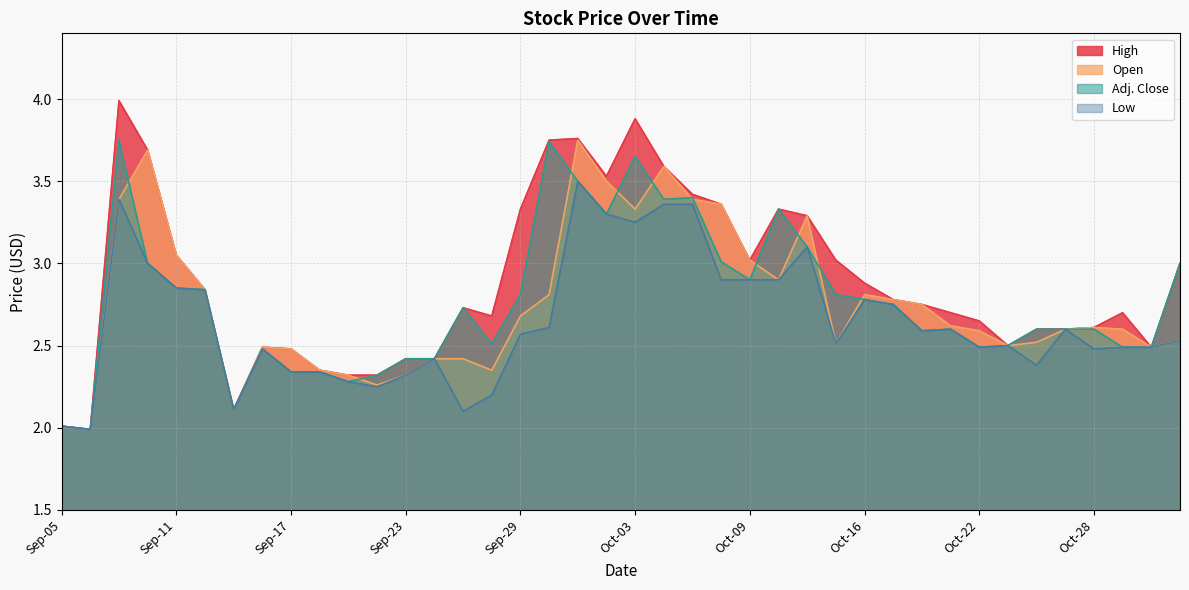

How many interior local peaks does the High series have?

7